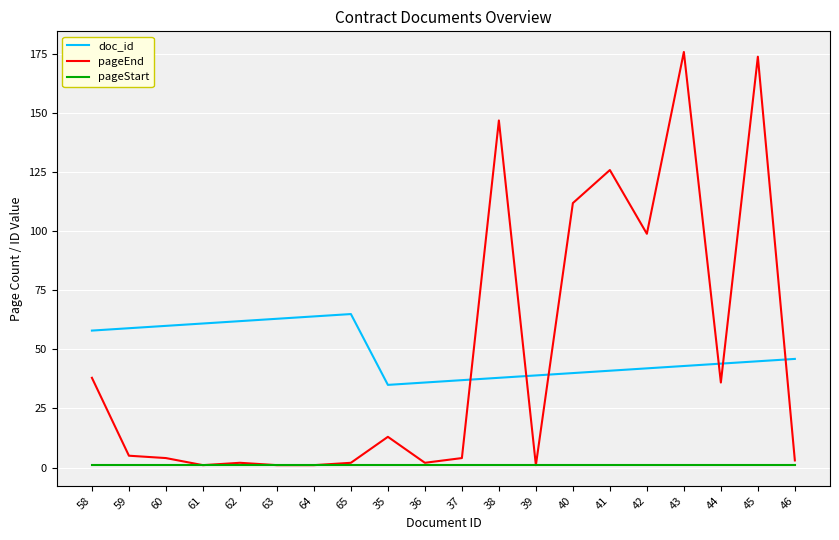

True or false: pageStart and doc_id cross at least once.

False